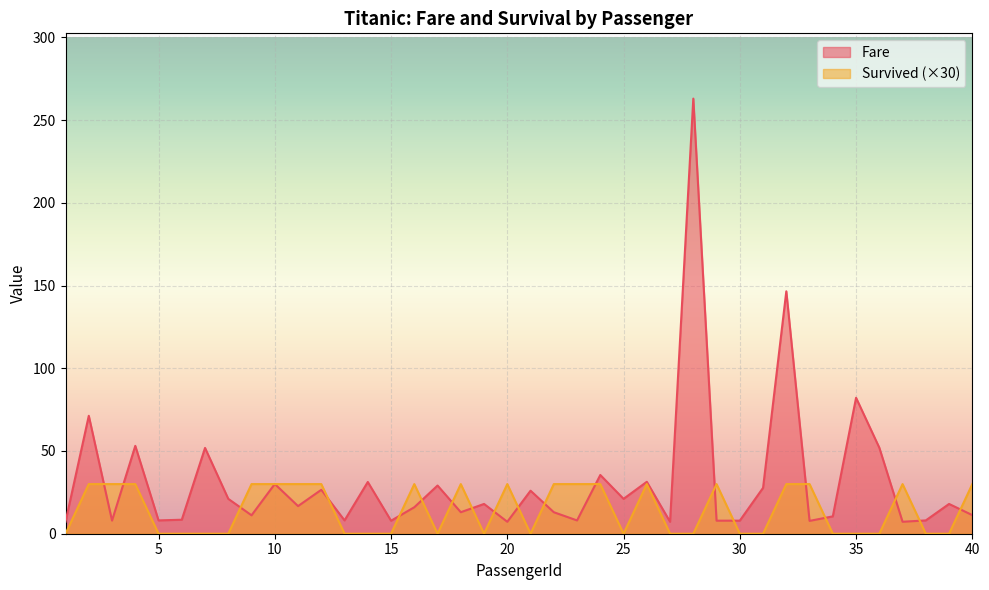

Which series has the largest total across all categories?

Fare